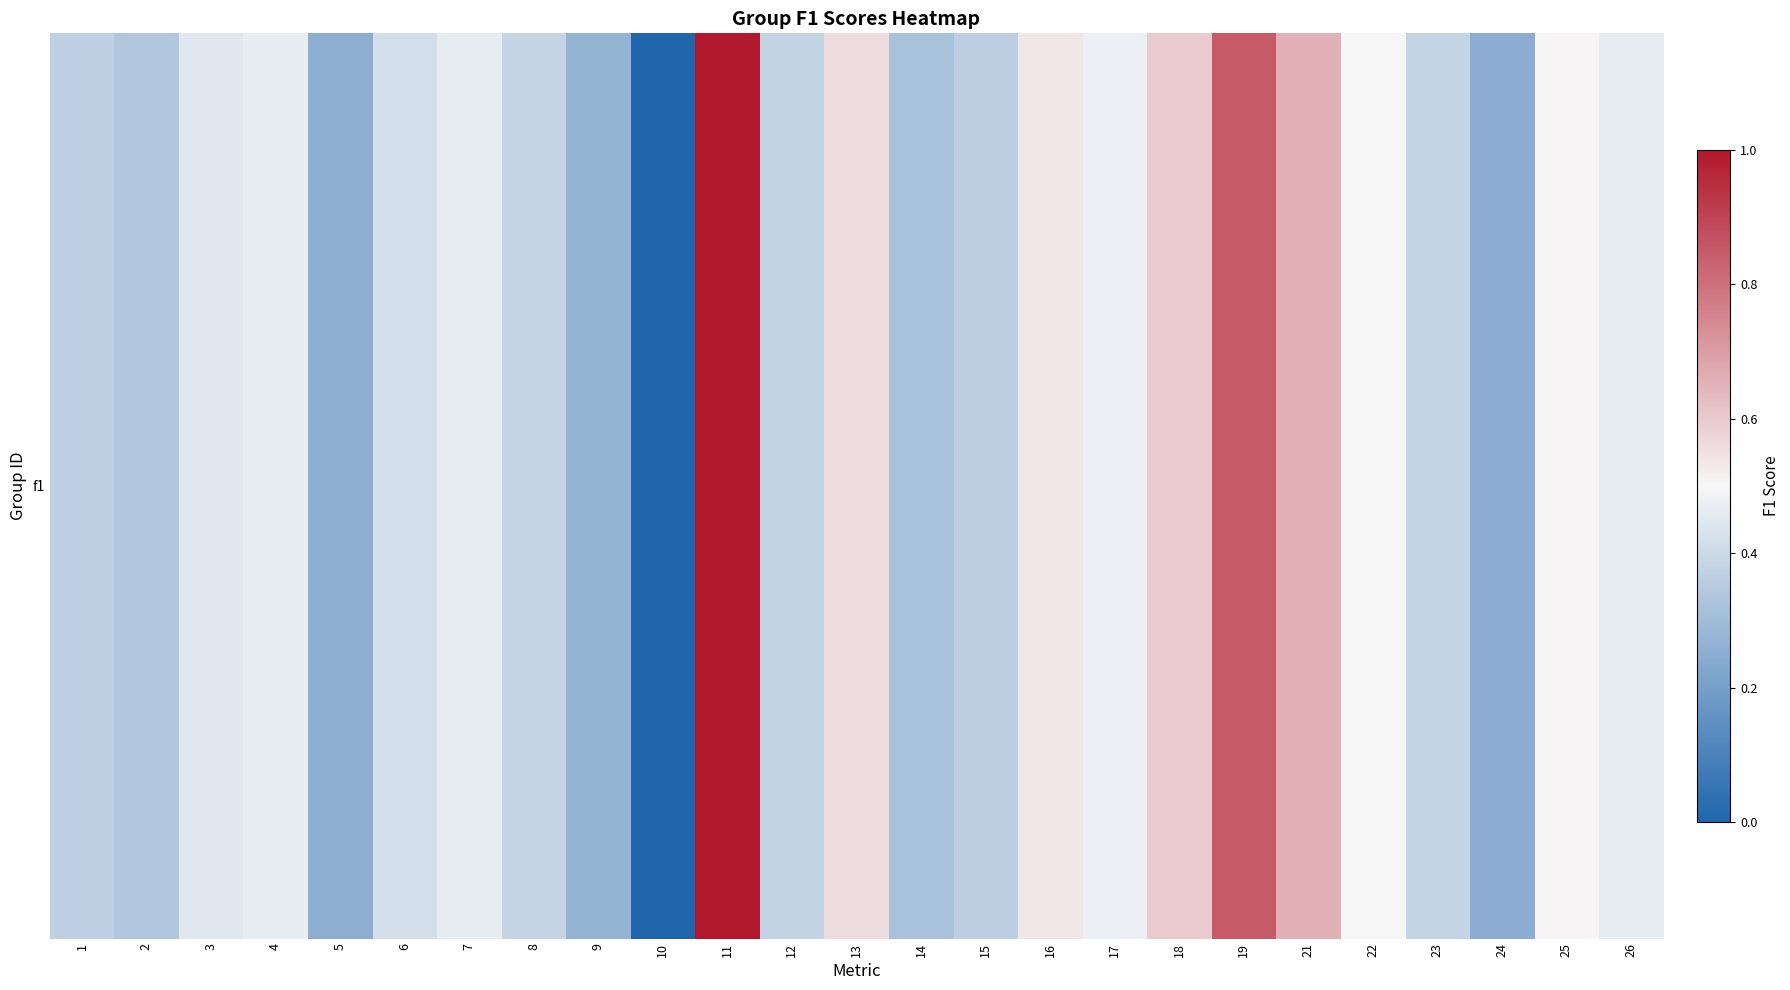

Which label corresponds to the largest value in the chart?

11